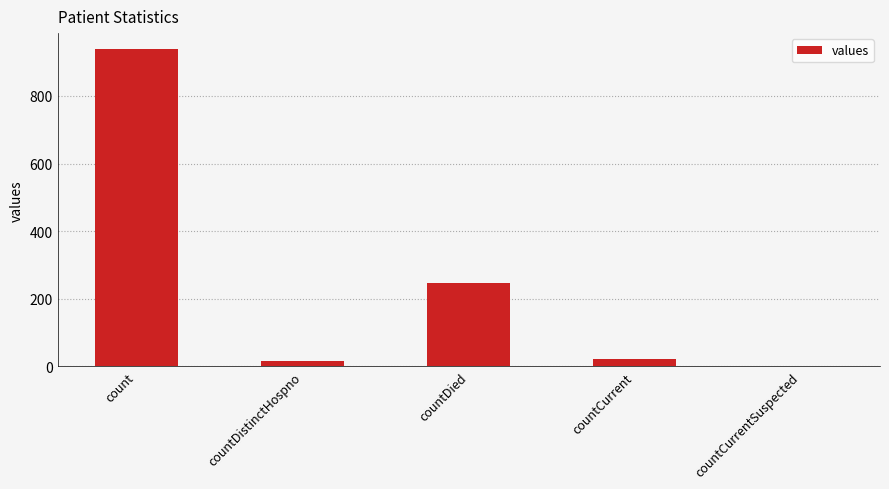

What is the greatest value displayed?

939